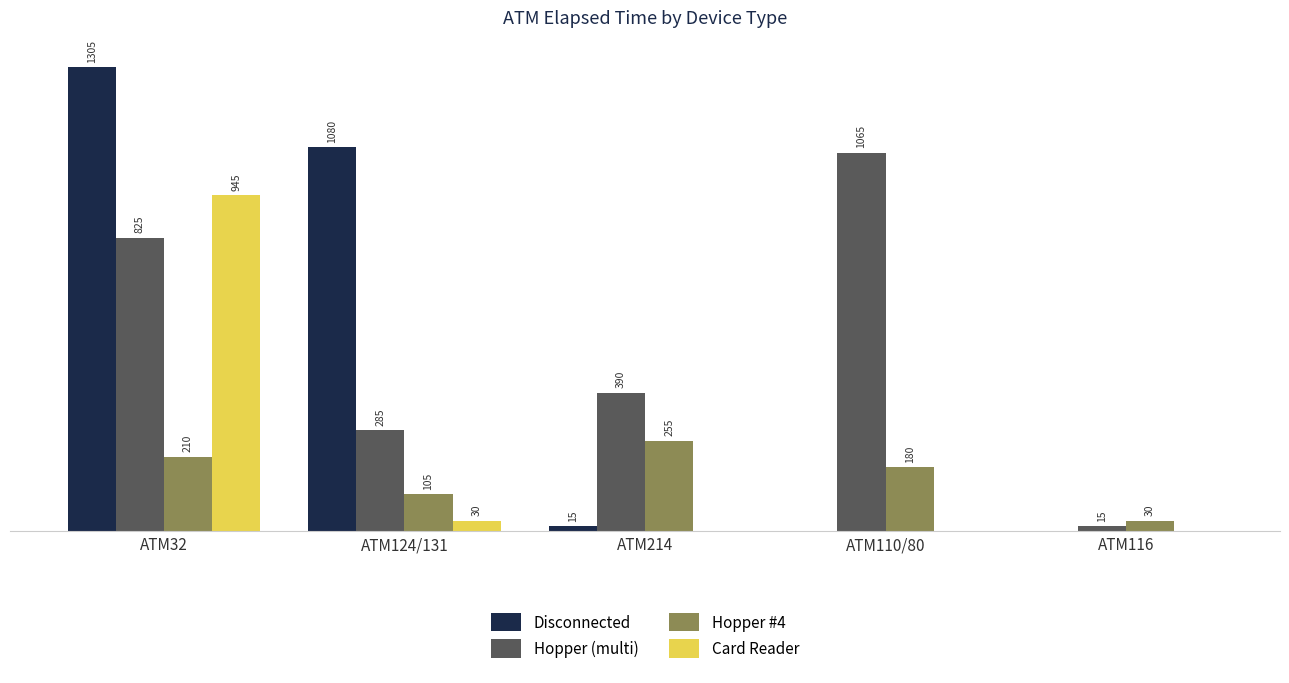

Which series has the largest total across all categories?

Hopper (multi)